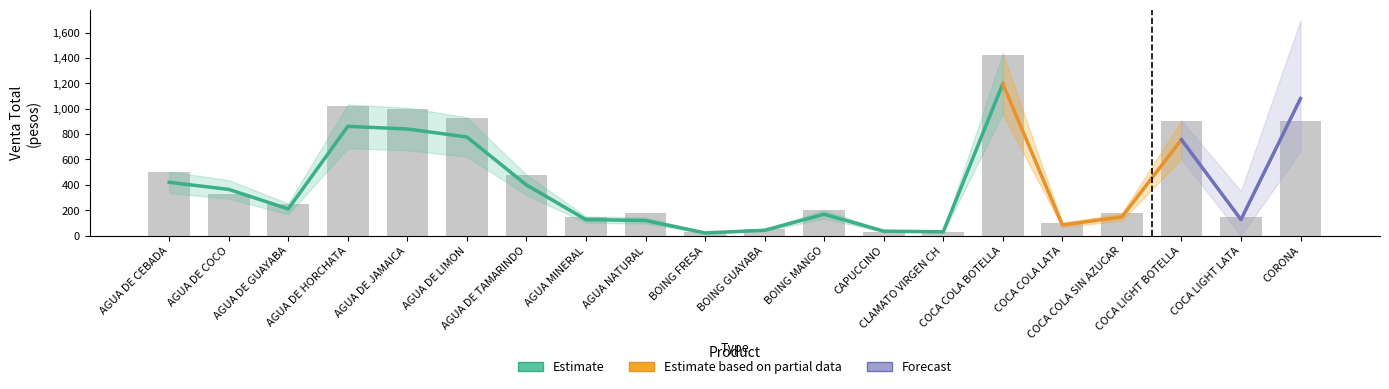

What is the spread (max minus min) of values at AGUA DE JAMAICA?

1008